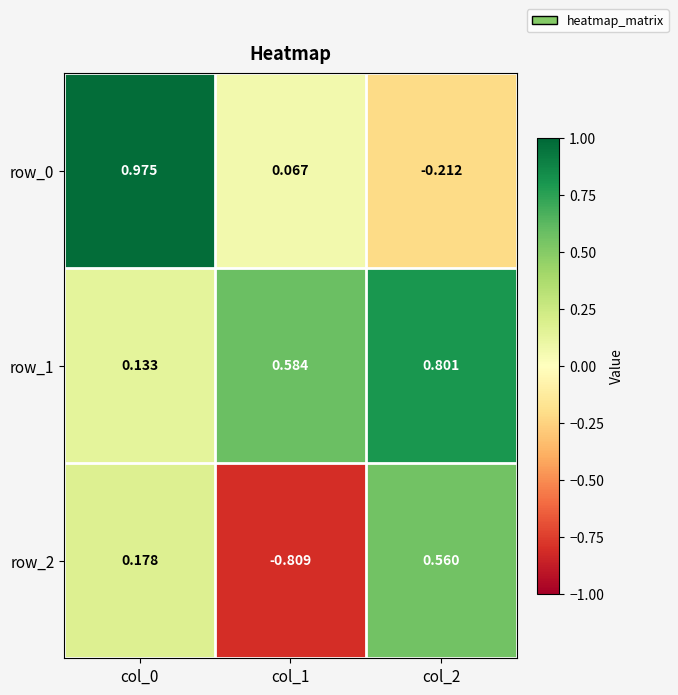

At how many categories does at least one series exceed 0?

3